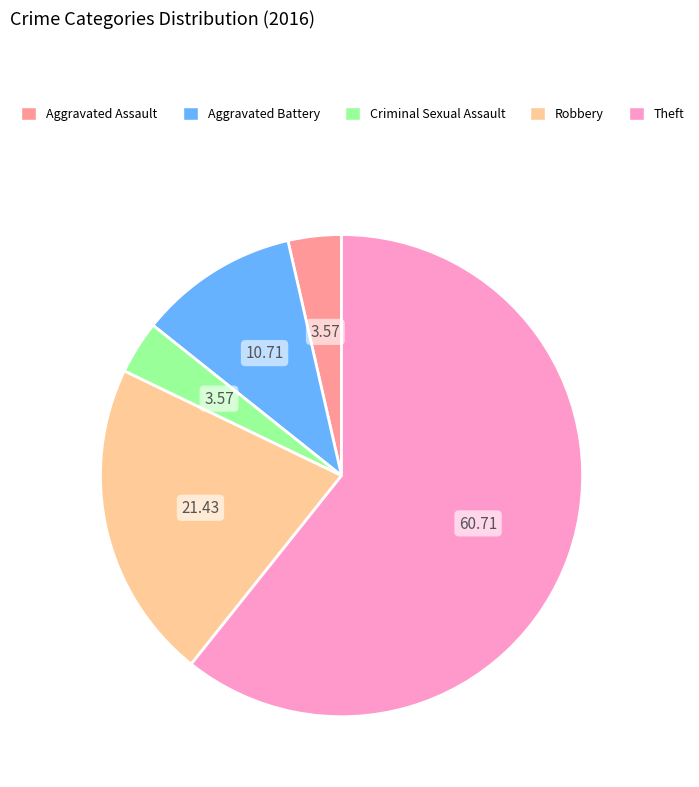

Which slice is the largest?

Theft